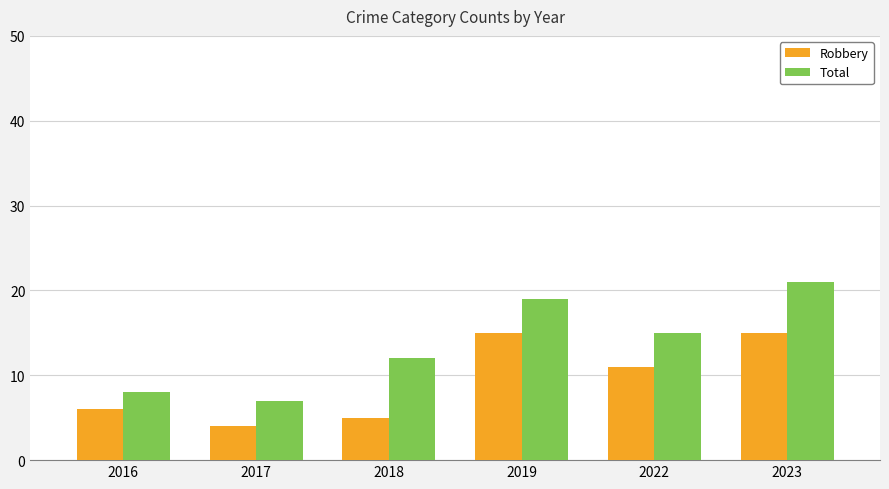

Count the number of data series in this chart.

2